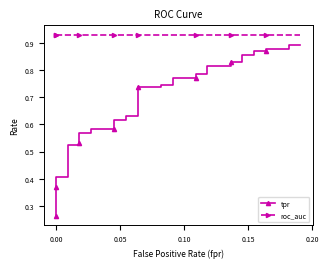

Does the chart have visible grid lines?

No